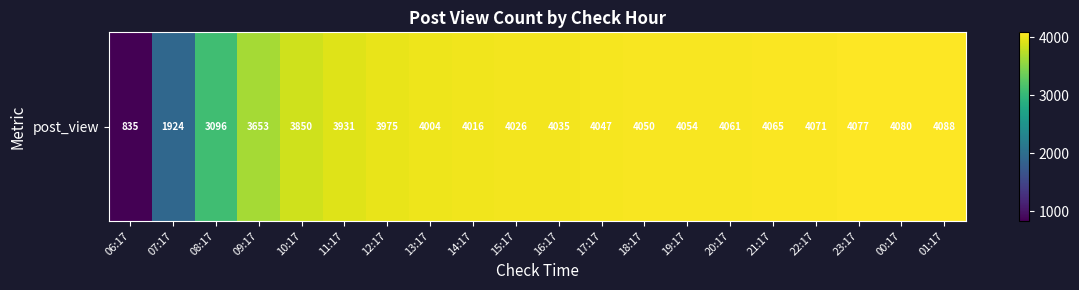

What is the average value?

3697